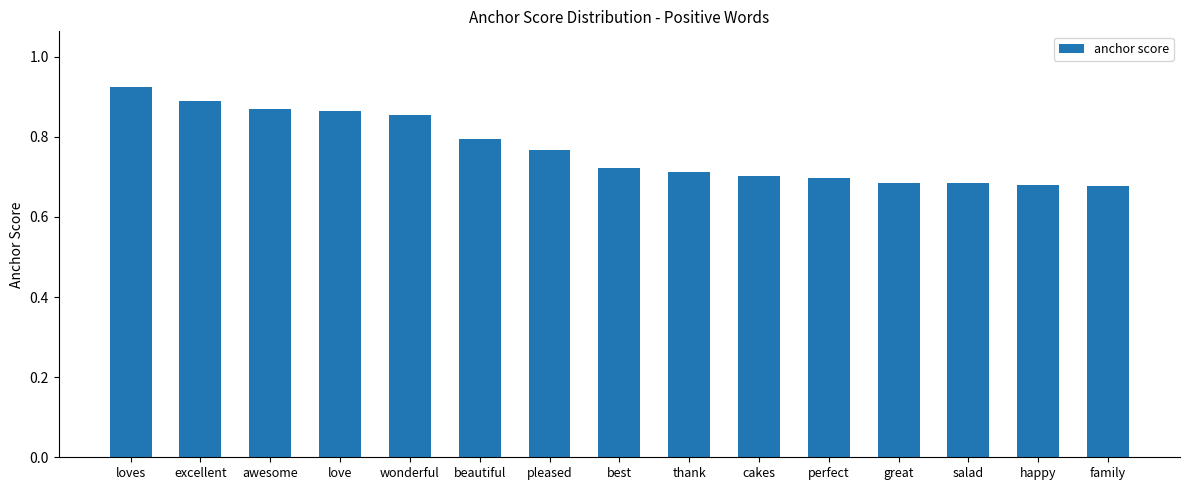

Count the values in the range 0 to 1.

15